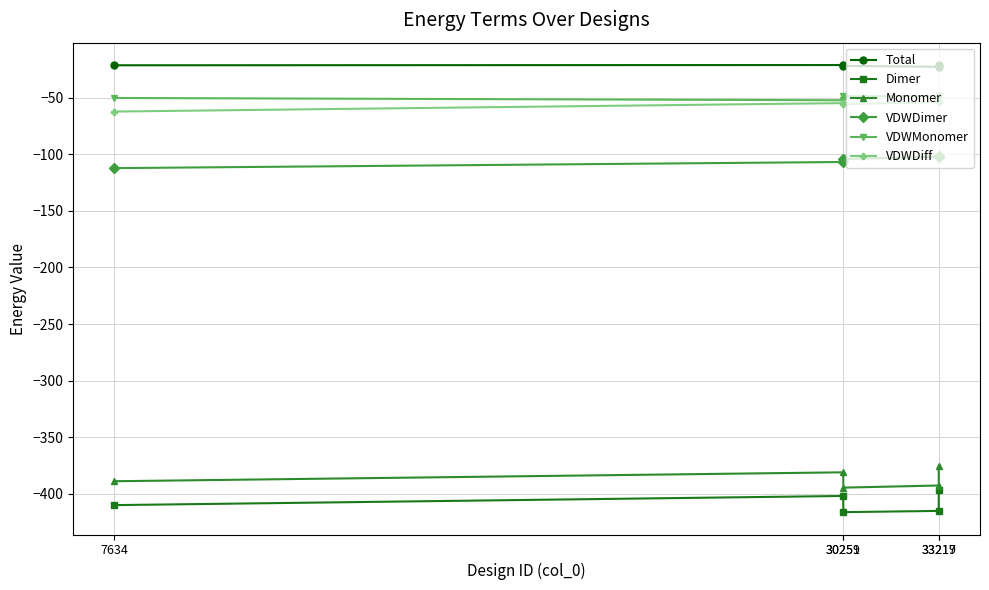

Which series has the largest total across all categories?

Total